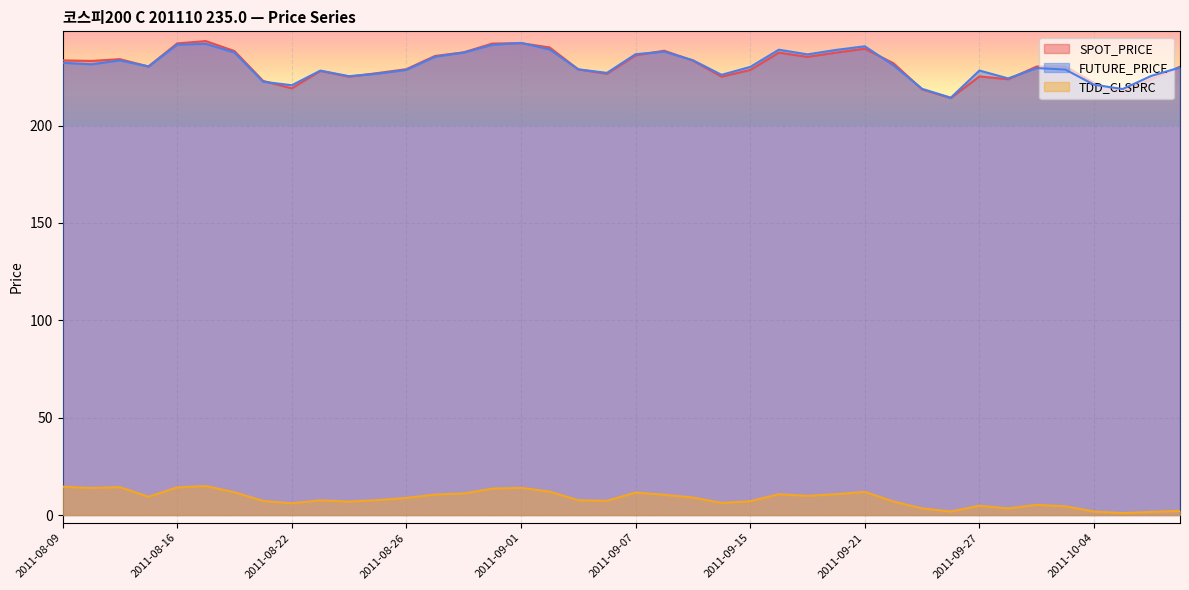

True or false: SPOT_PRICE and TDD_CLSPRC intersect in this chart.

False